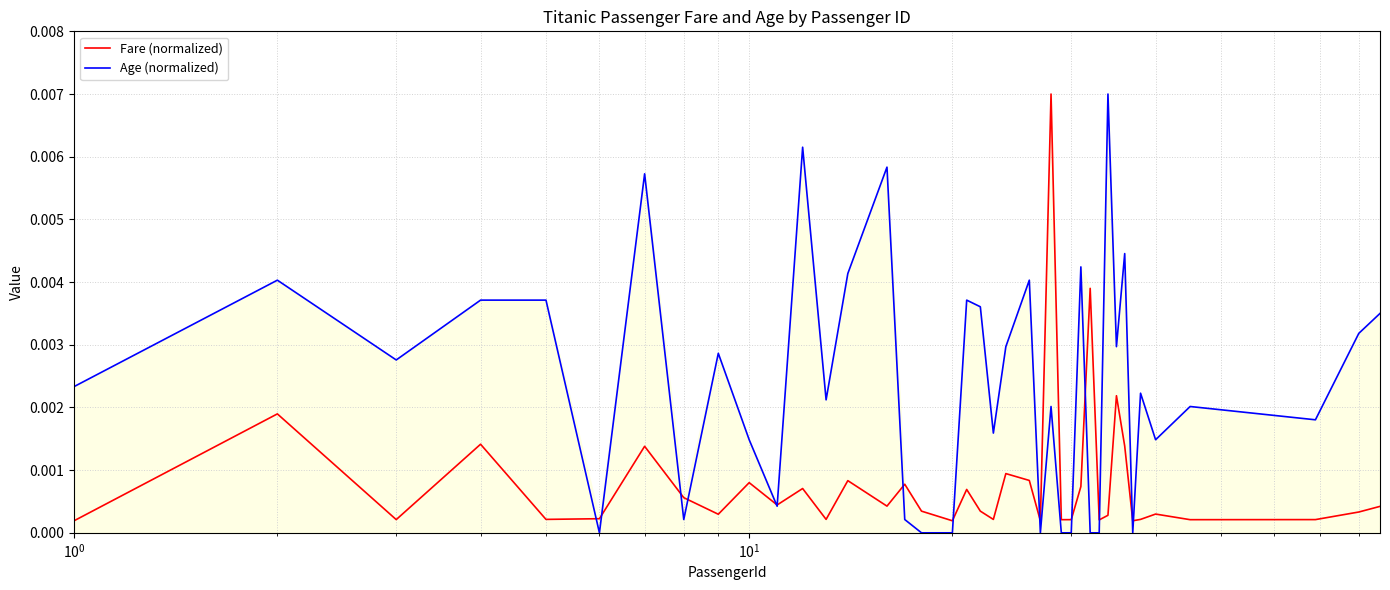

At how many categories does at least one series exceed 0?

40